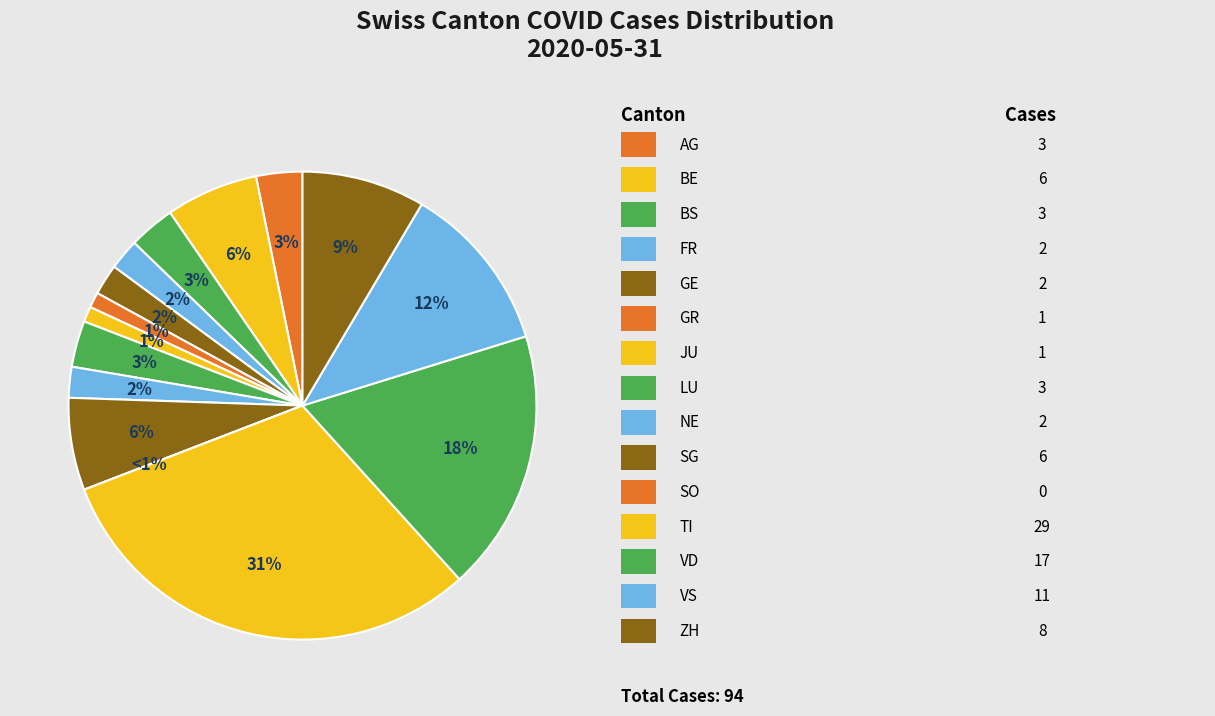

Is it true that SO is 12% of the pie?

False